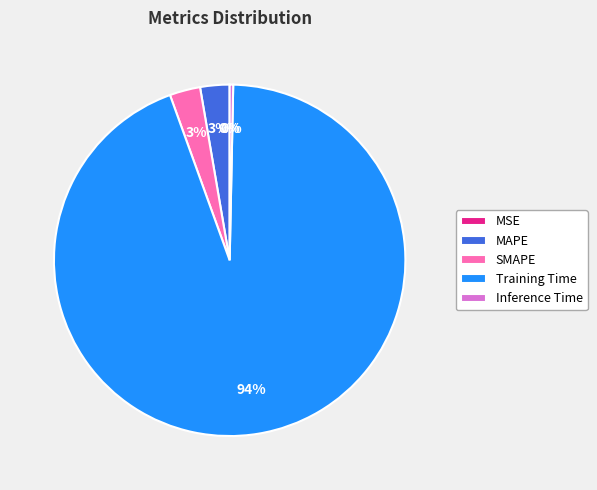

Combined, do Training Time and Inference Time account for over 50%?

Yes